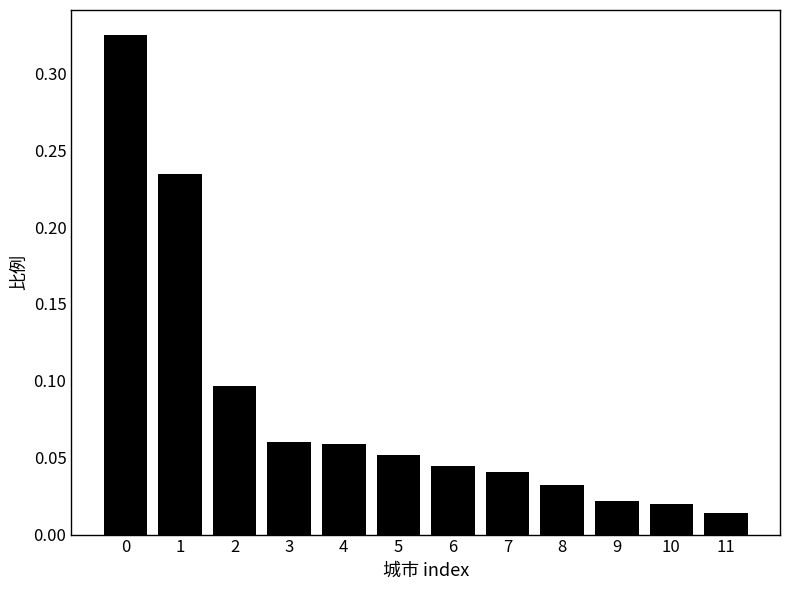

What is the sum of all values?

1.0